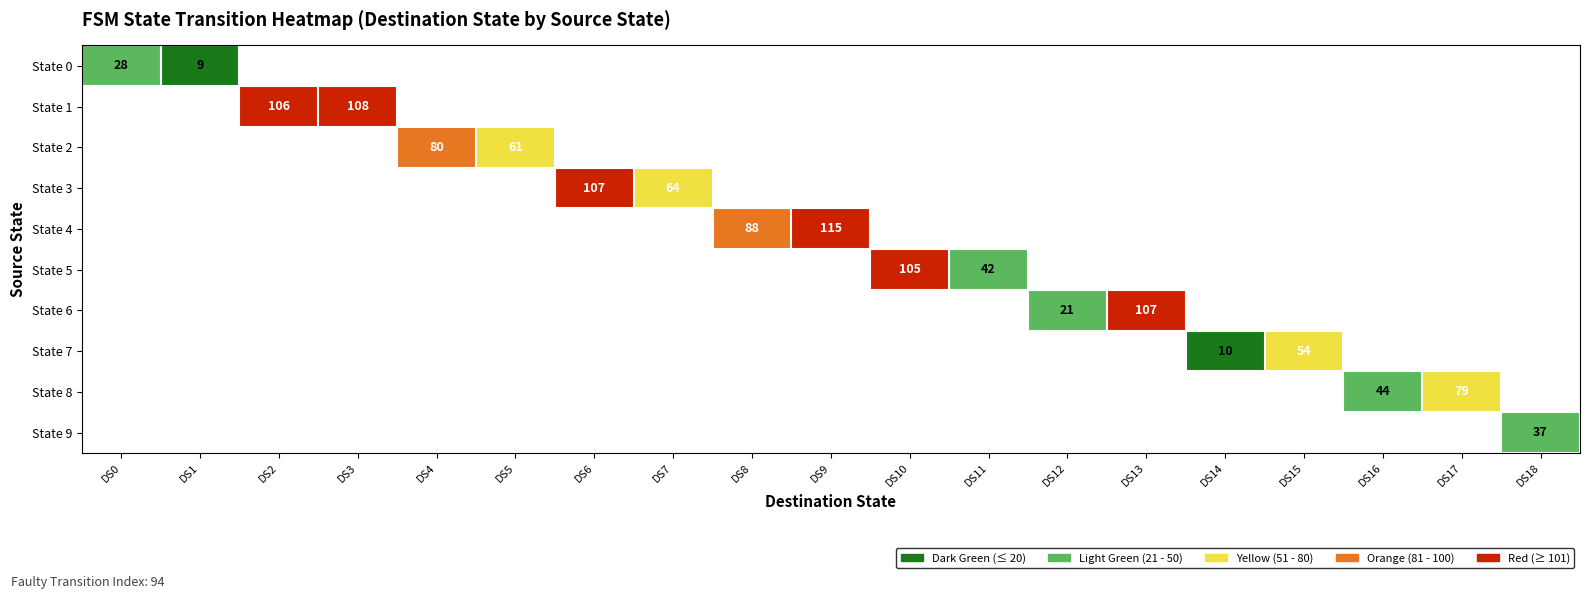

Is it true that State 5 equals 105 at DS10?

True